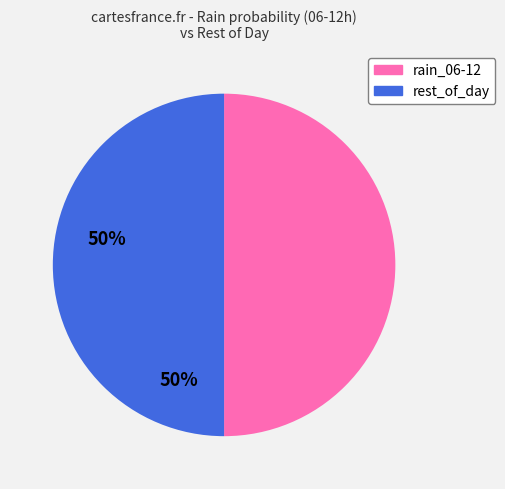

Does any single category account for the majority?

No